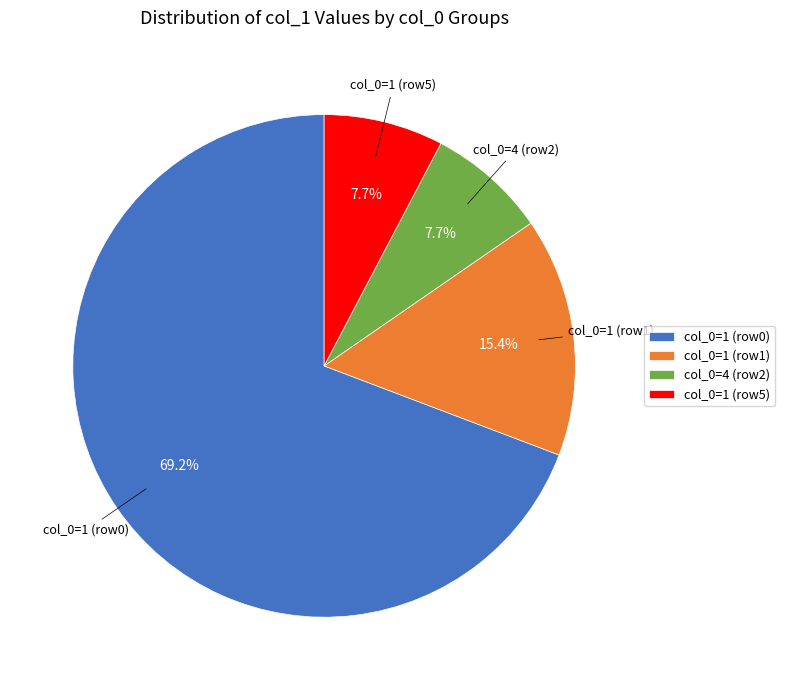

Which category has the biggest portion of the pie?

col_0=1 (row0)